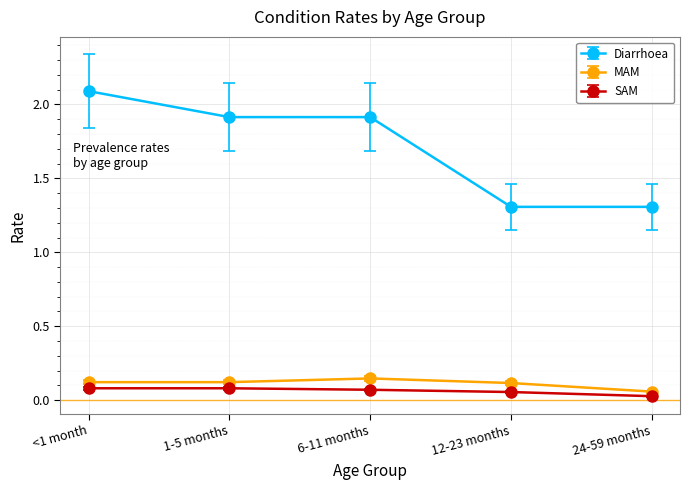

What is the label of the 3rd point from the right?

6-11 months